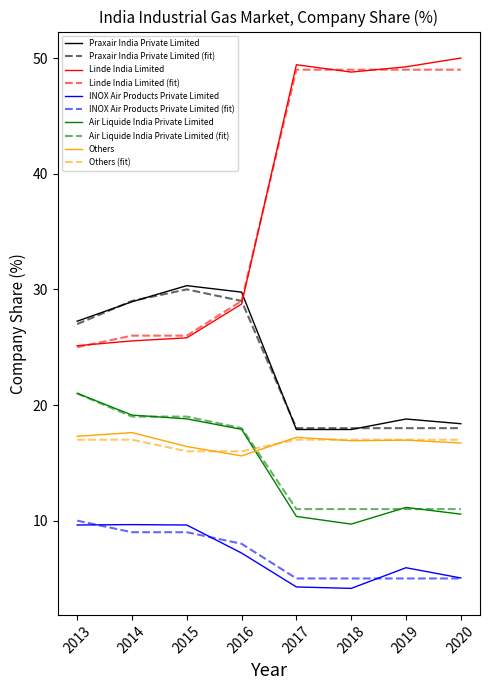

True or false: Praxair India Private Limited and Air Liquide India Private Limited intersect in this chart.

False